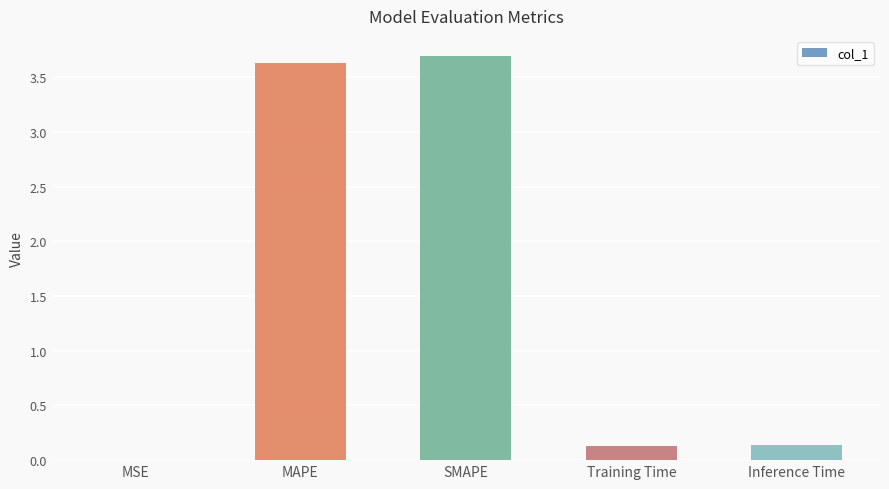

Between MSE and Inference Time, which is larger?

Inference Time